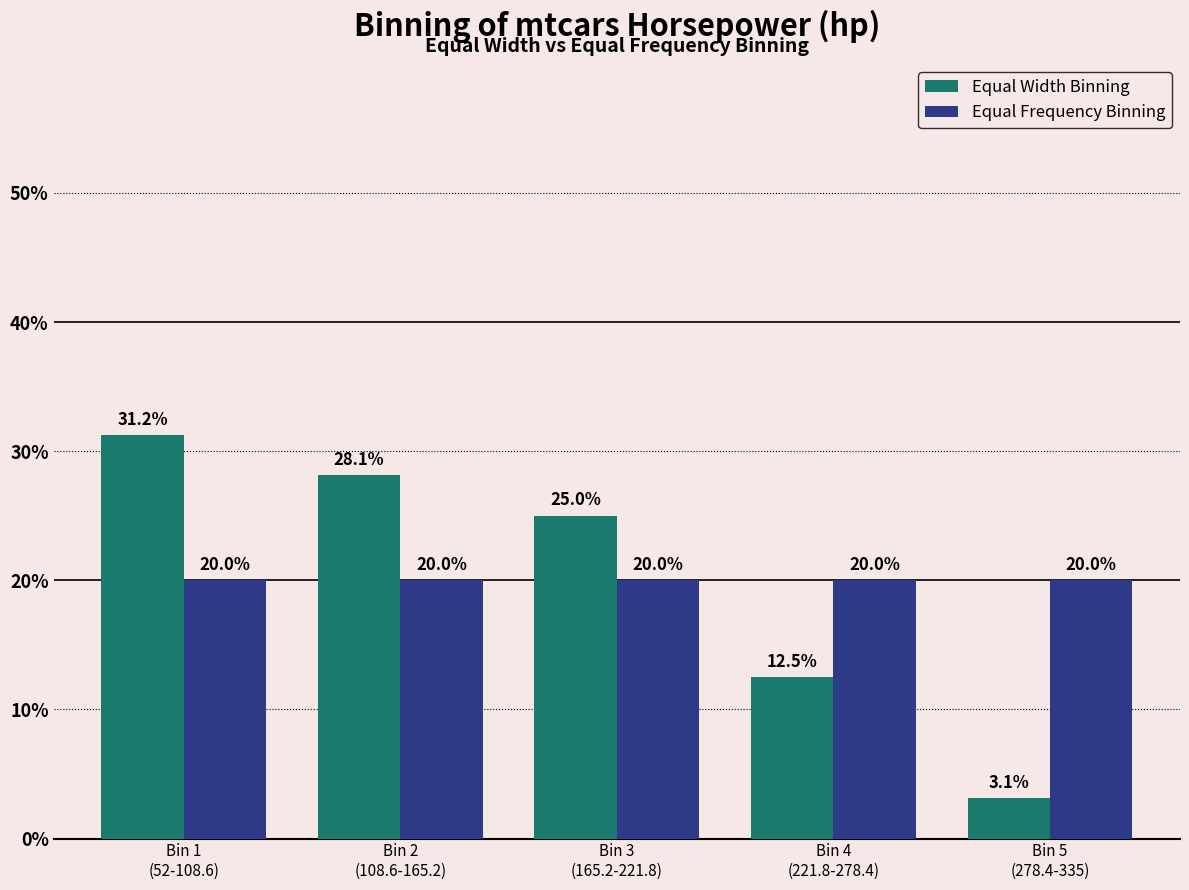

True or false: Equal Frequency Binning has a value of 20.0 at Bin 2
(108.6-165.2).

True